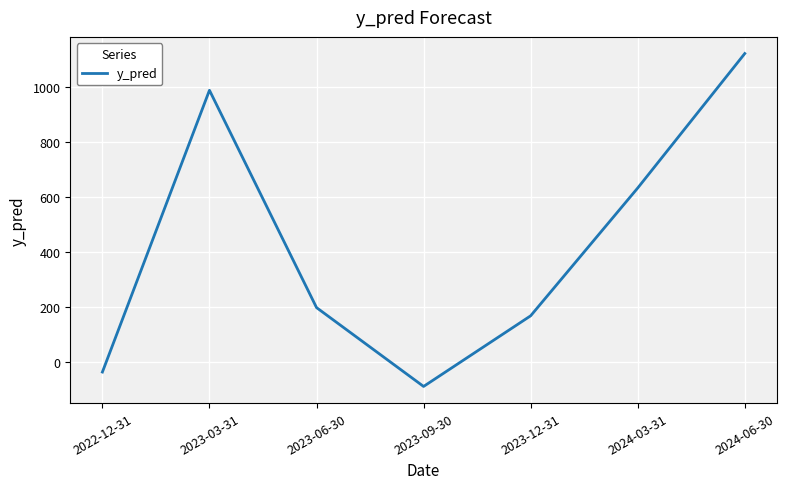

What is the smallest value displayed?

-87.2